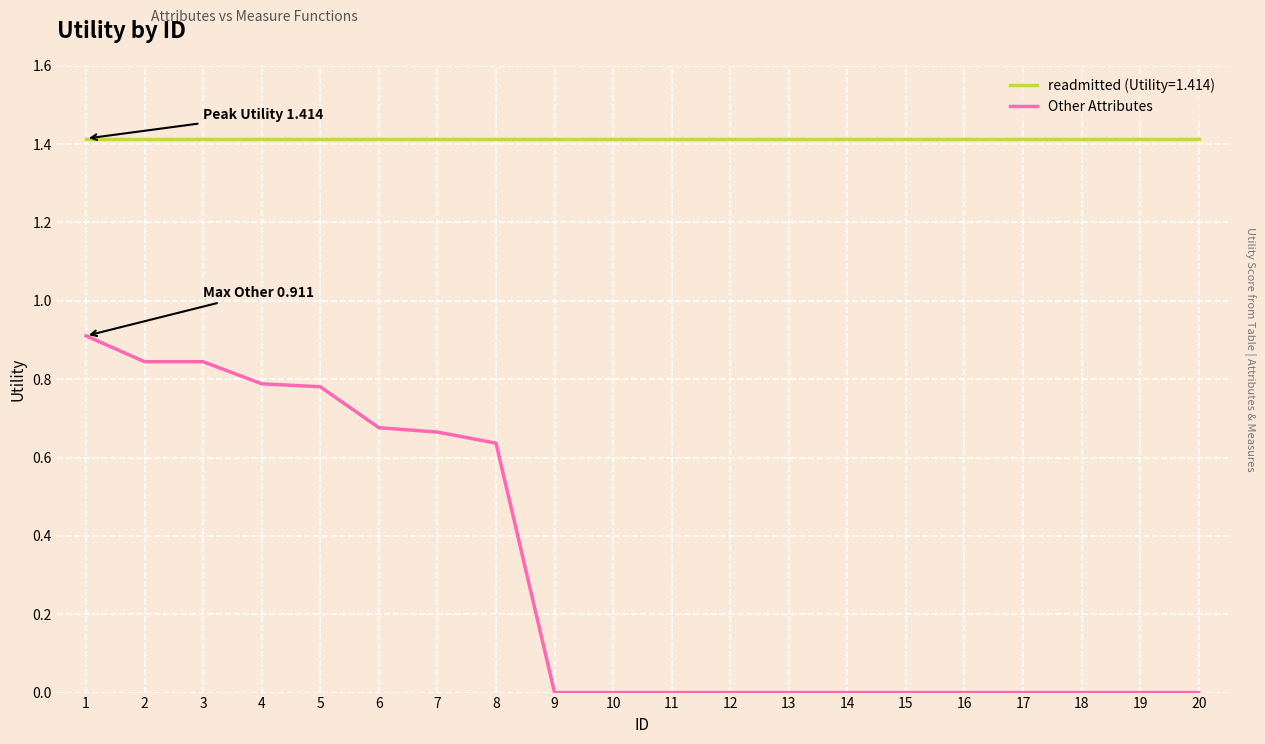

What is the approximate value of Other Attributes at 1?

0.9